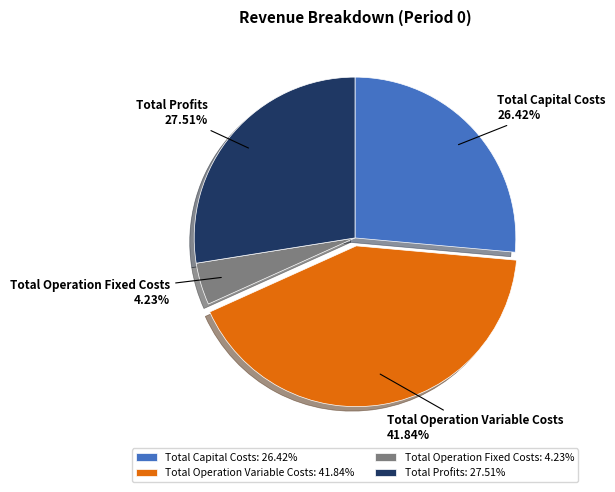

What percentage is NOT represented by Total Profits?

72.5%